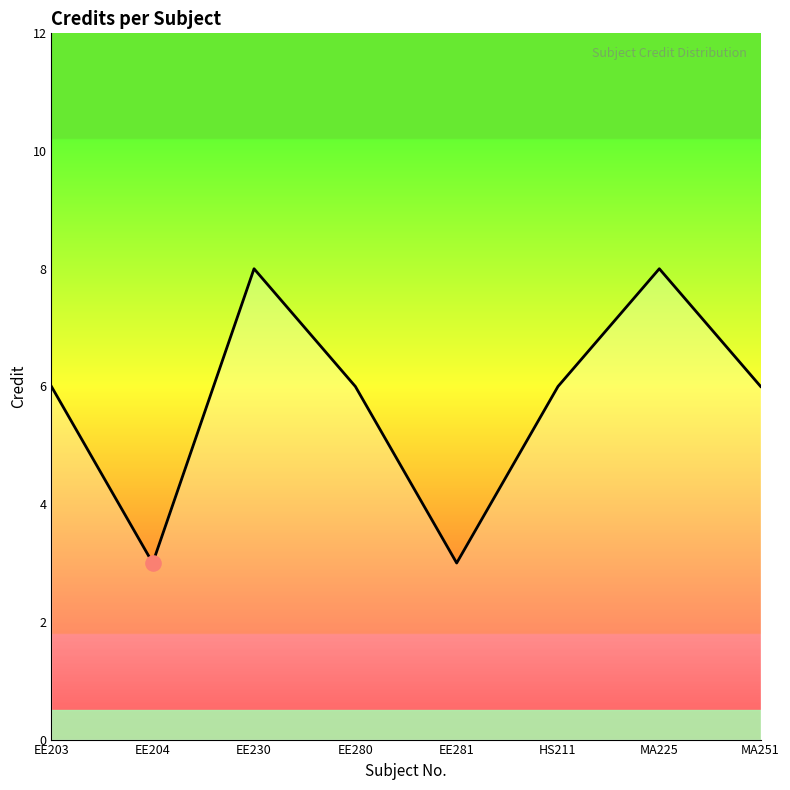

Which has a higher value, MA251 or MA225?

MA225